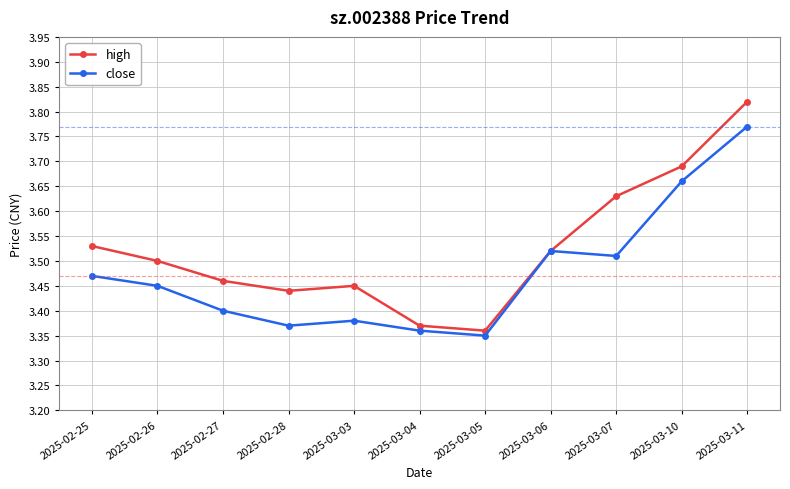

How many interior local valleys does the close series have?

3